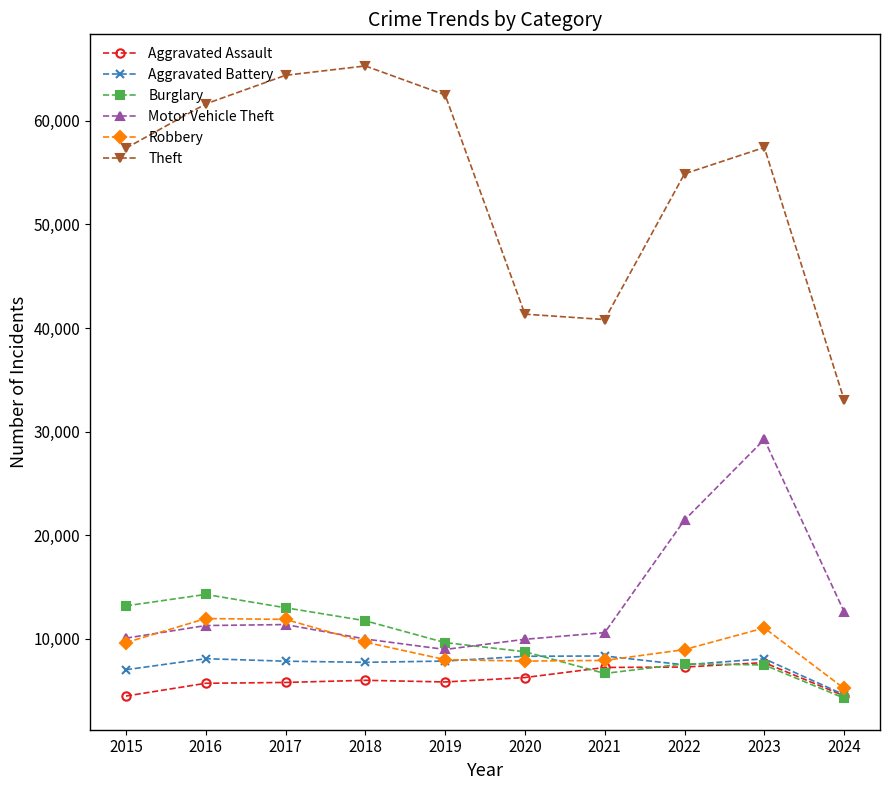

Where does the Theft series first go above 57423?

2016